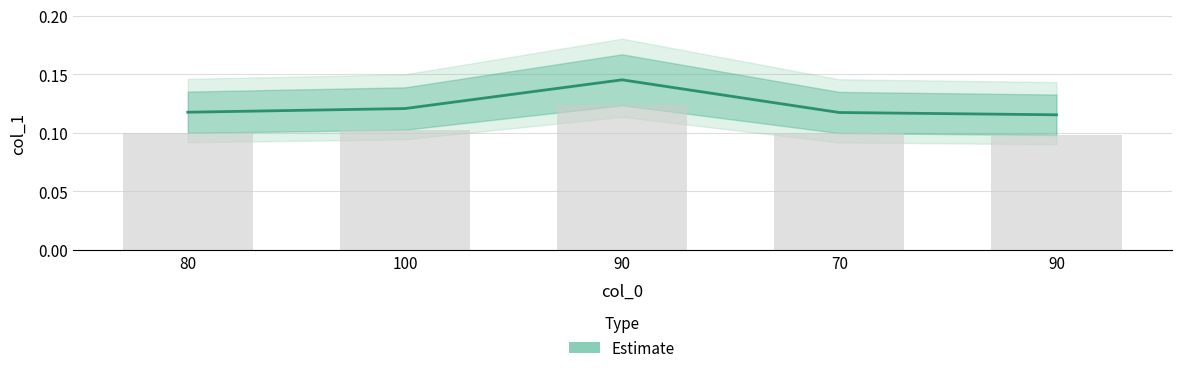

List the labels in order of value, smallest first.

90, 70, 80, 100, 90